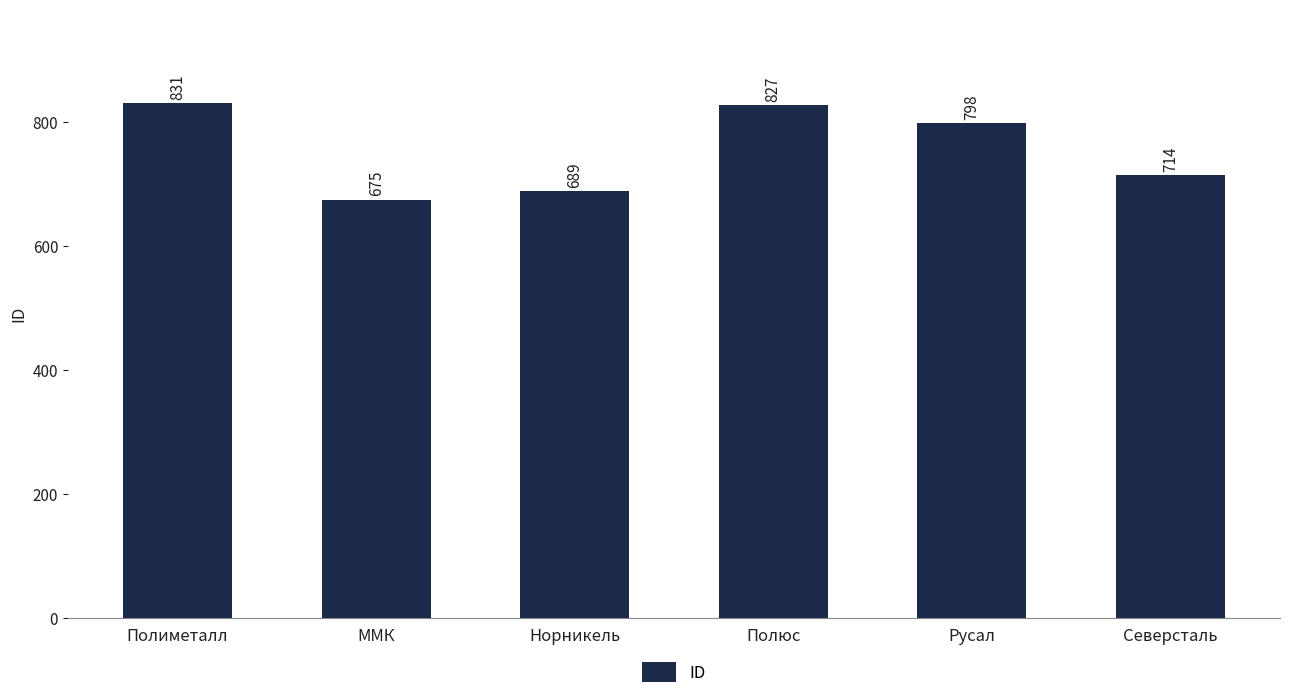

Which has a higher value, Северсталь or Русал?

Русал